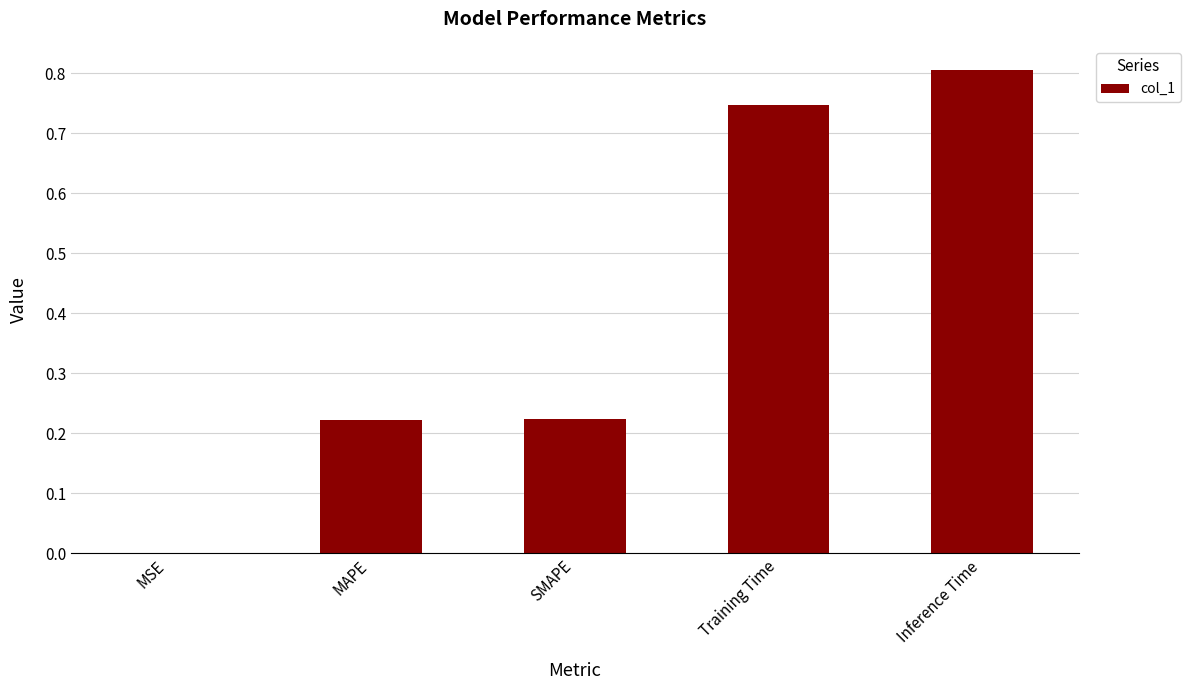

What is the maximum value shown in the chart?

0.8